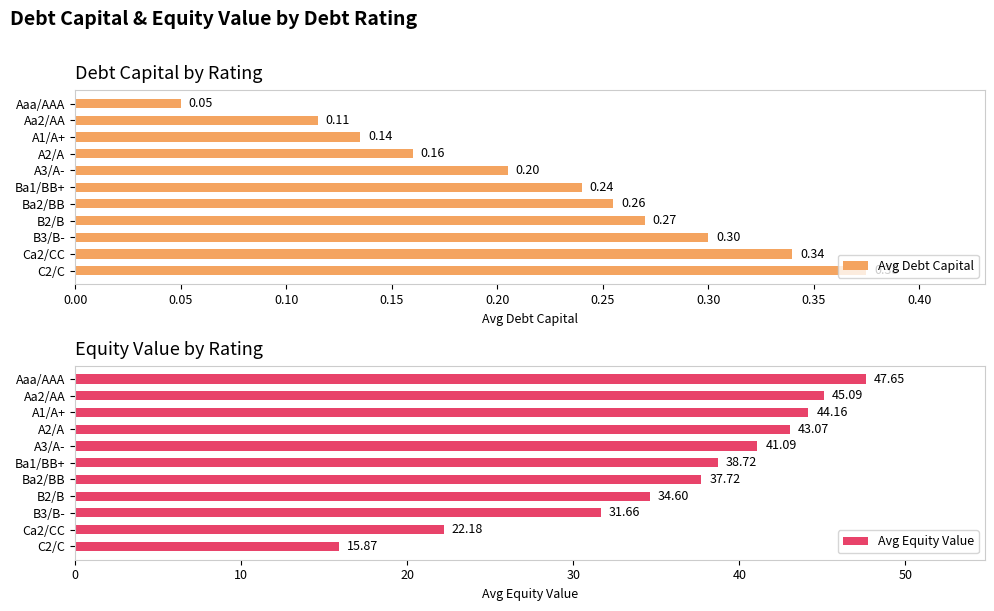

Is the value of Avg Debt Capital at 0.40 greater than the value of Avg Equity Value at 0.45?

No